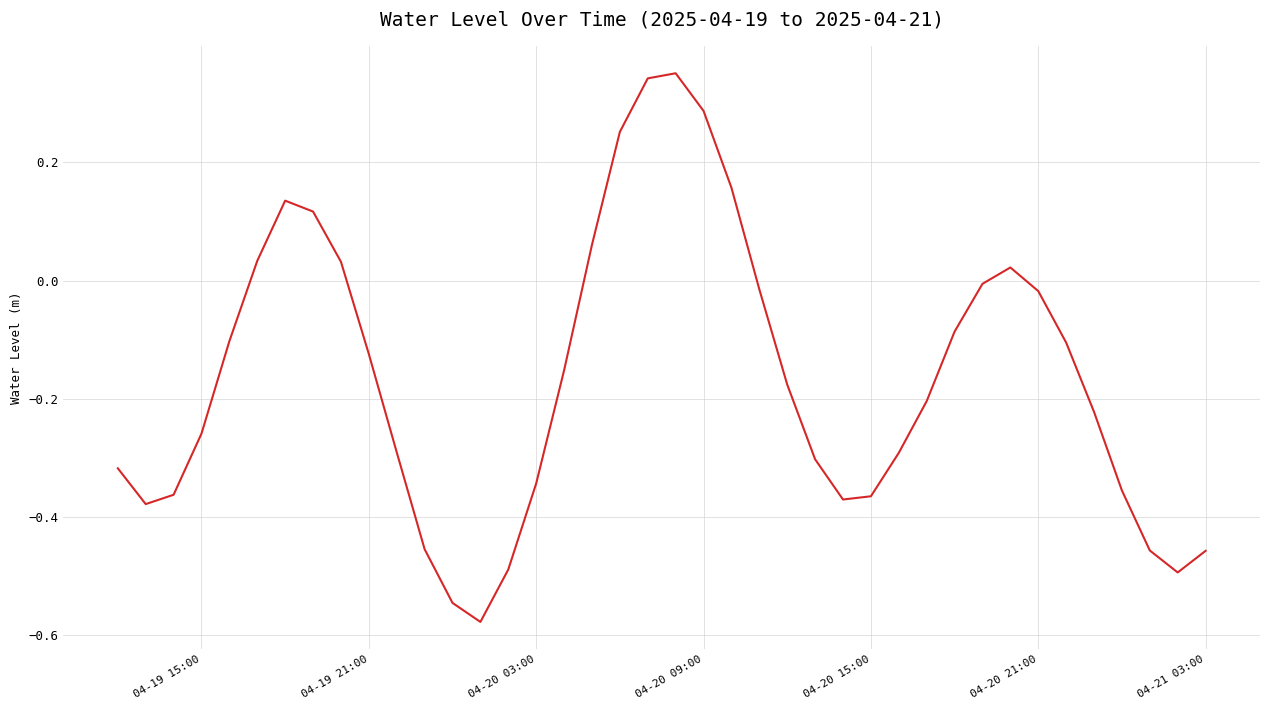

What is the difference between the maximum and minimum values?

0.9